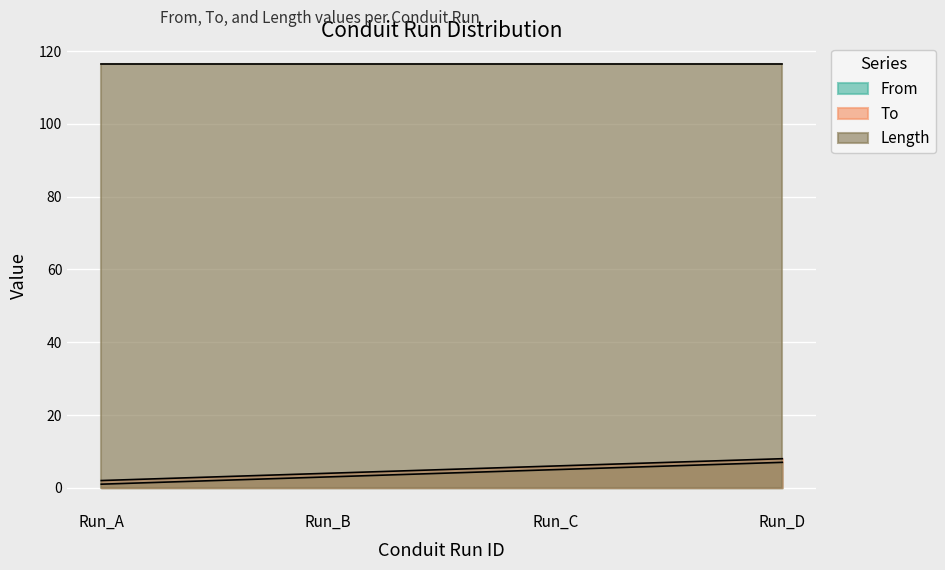

Does the chart display data point markers on the line(s)?

No